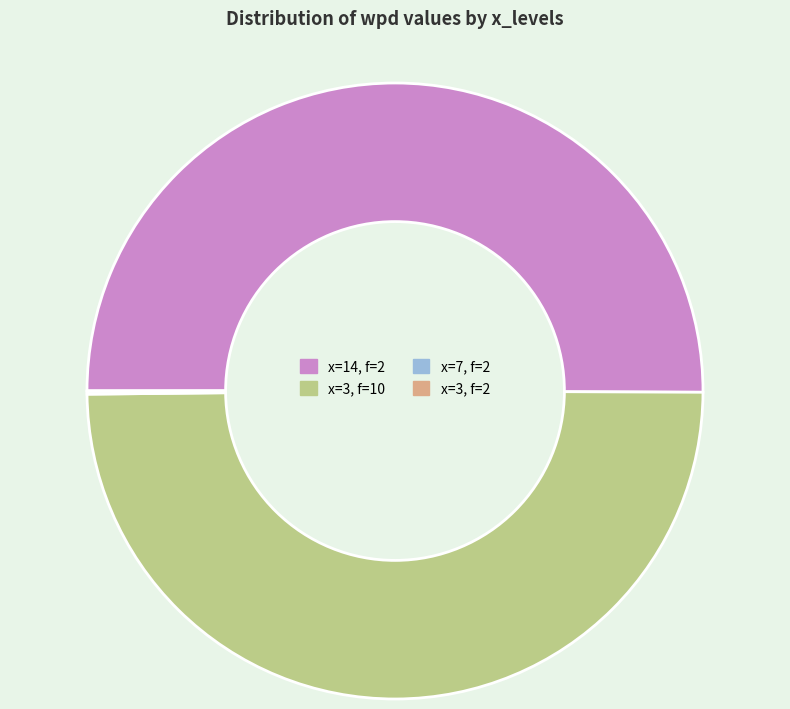

Do x=14, f=2 and x=3, f=10 together represent more than half of the pie?

Yes